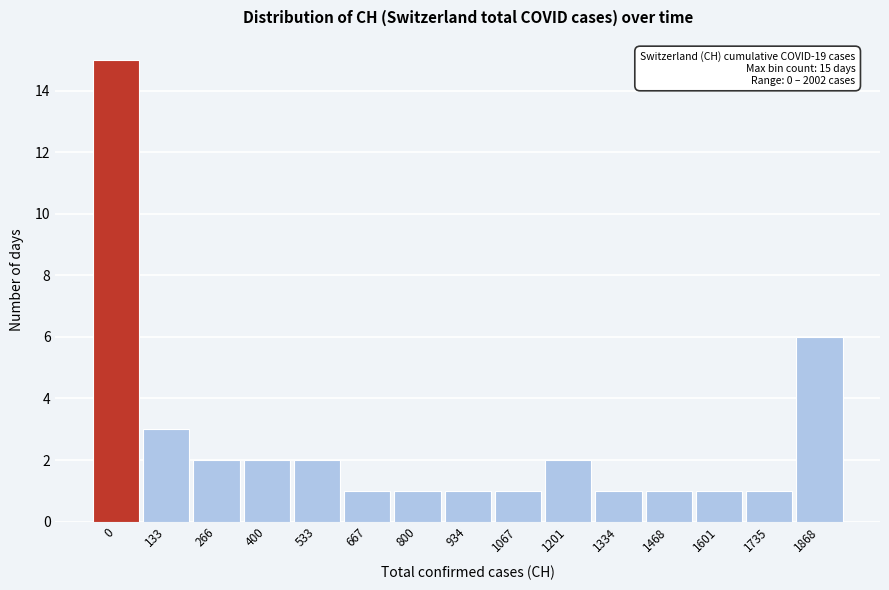

Reading right to left, extract all data points from this chart.

1868=6	1735=1	1601=1	1468=1	1334=1	1201=2	1067=1	934=1	800=1	667=1	533=2	400=2	266=2	133=3	0=15